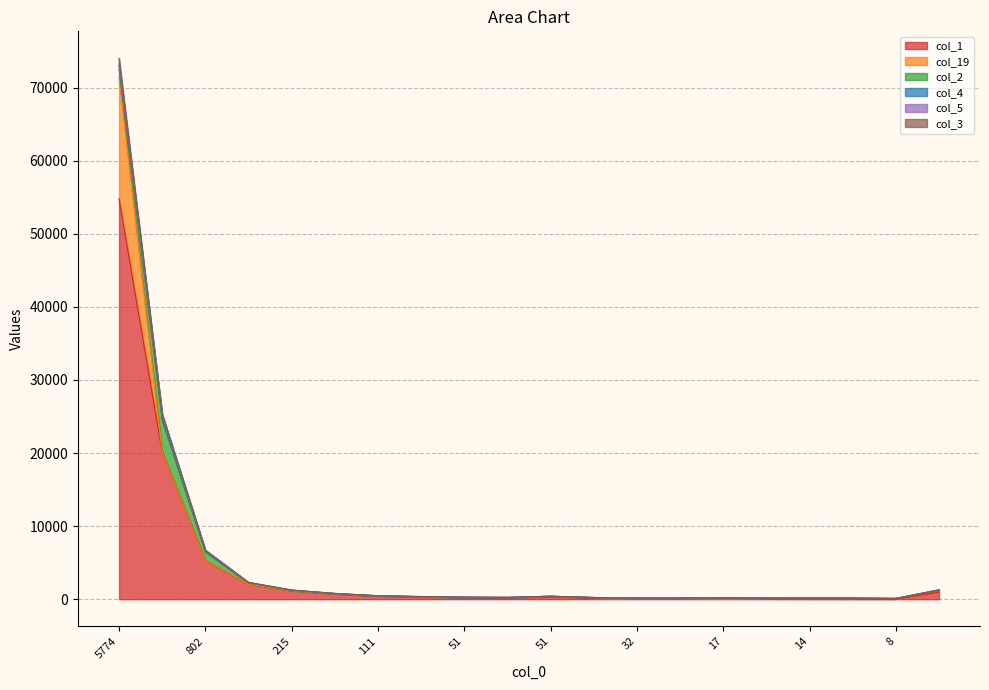

How many intersections are there between col_3 and col_19?

2